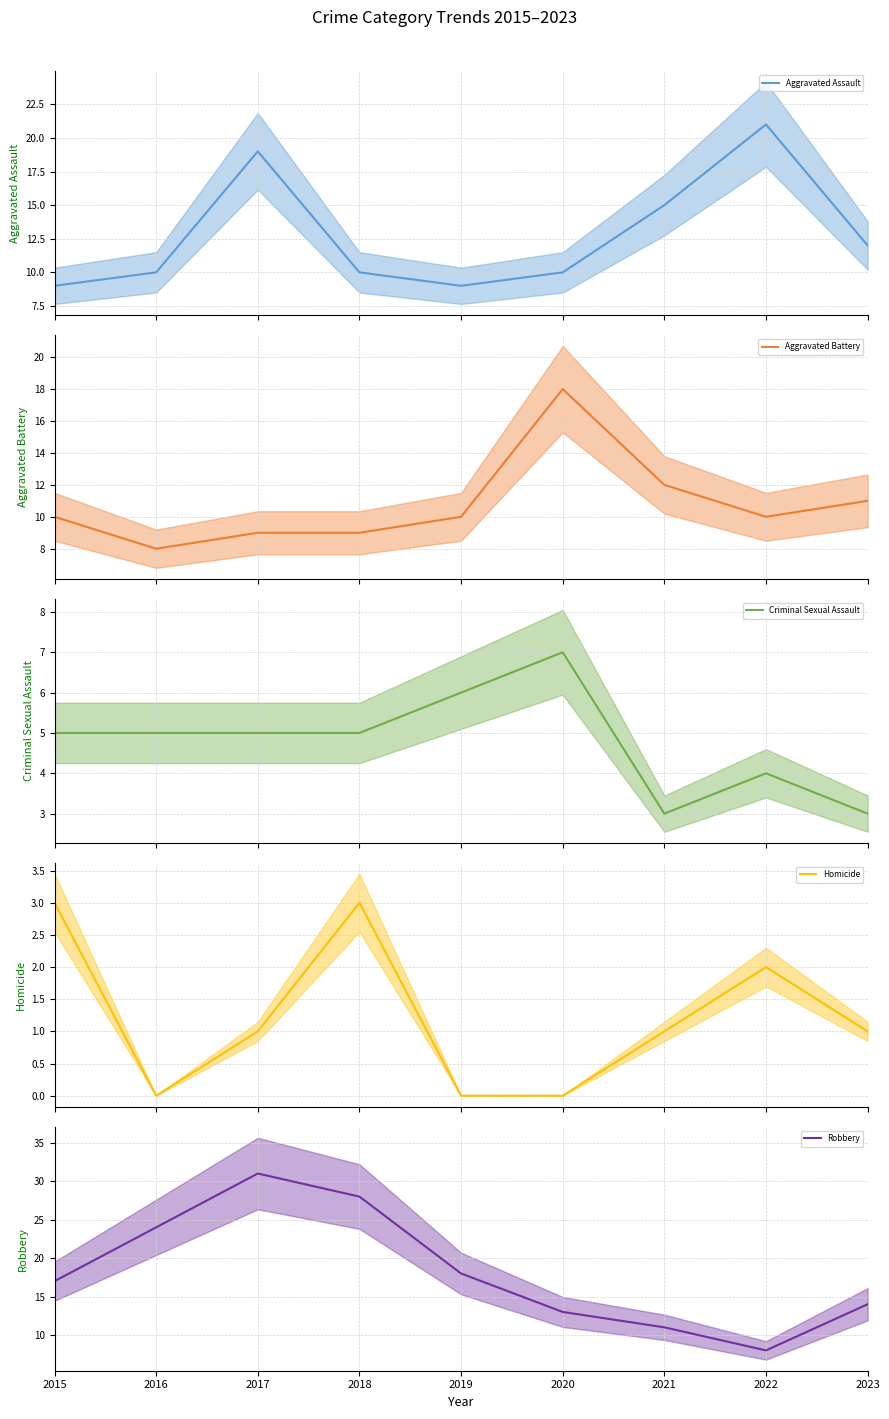

Between 2015 and 2020, which series saw the biggest shift?

Aggravated Battery (mean)